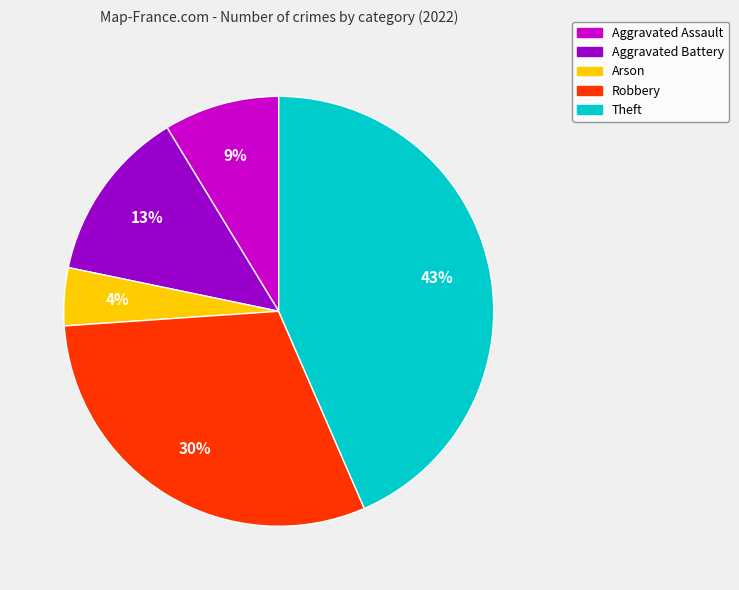

Which has a higher value, Theft or Aggravated Assault?

Theft